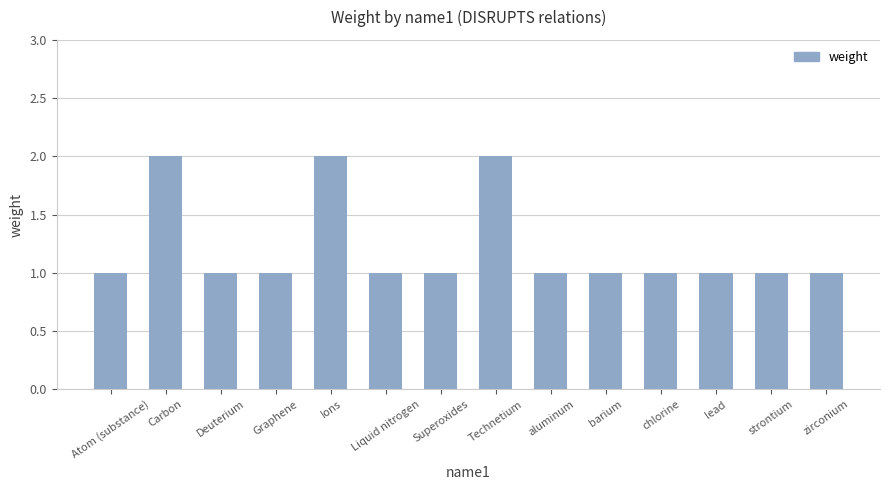

The value at zirconium is 1. True or false?

True